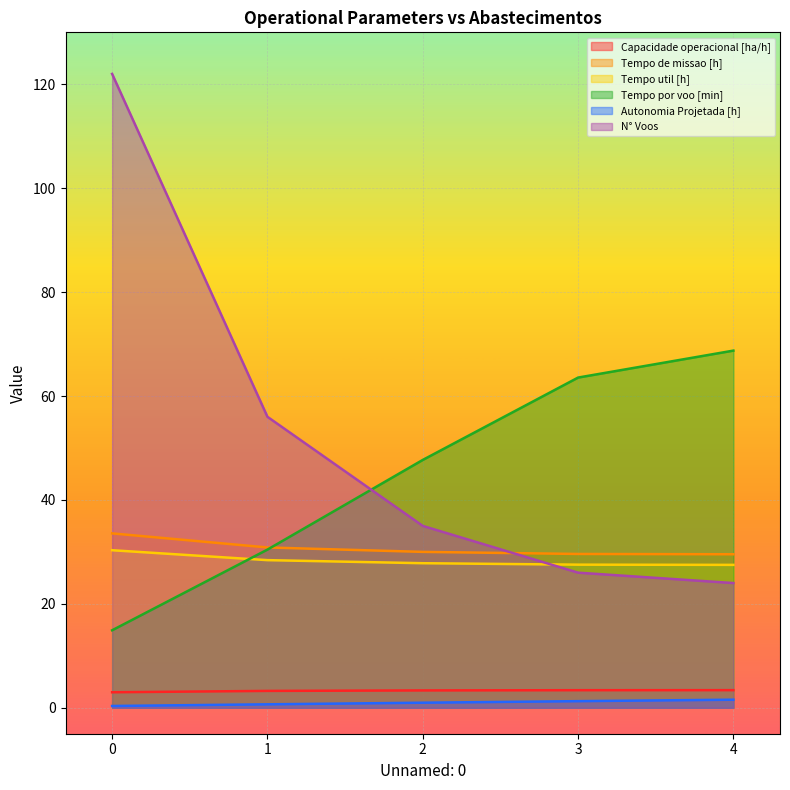

What is the sum of the Tempo por voo [min] values at 1 and 0?

45.4